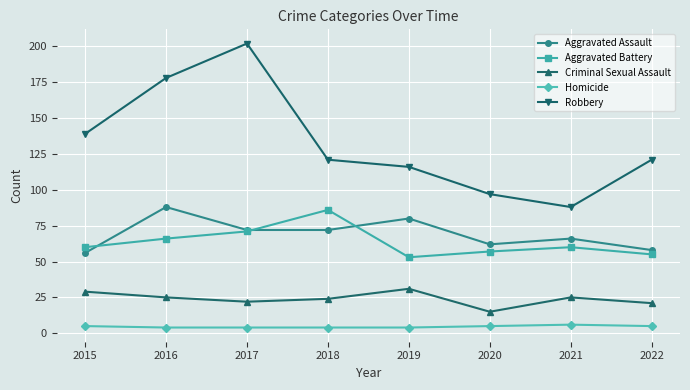

What is the value of the Aggravated Assault point at the 5th from the left?

80